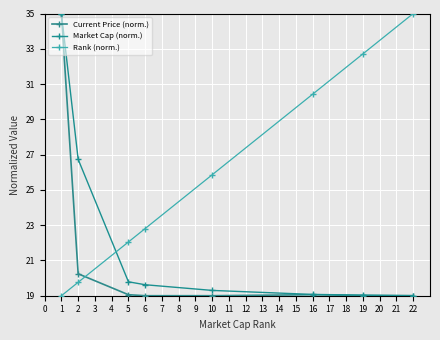

List the series in order of their overall mean, highest first.

Rank (norm.), Market Cap (norm.), Current Price (norm.)